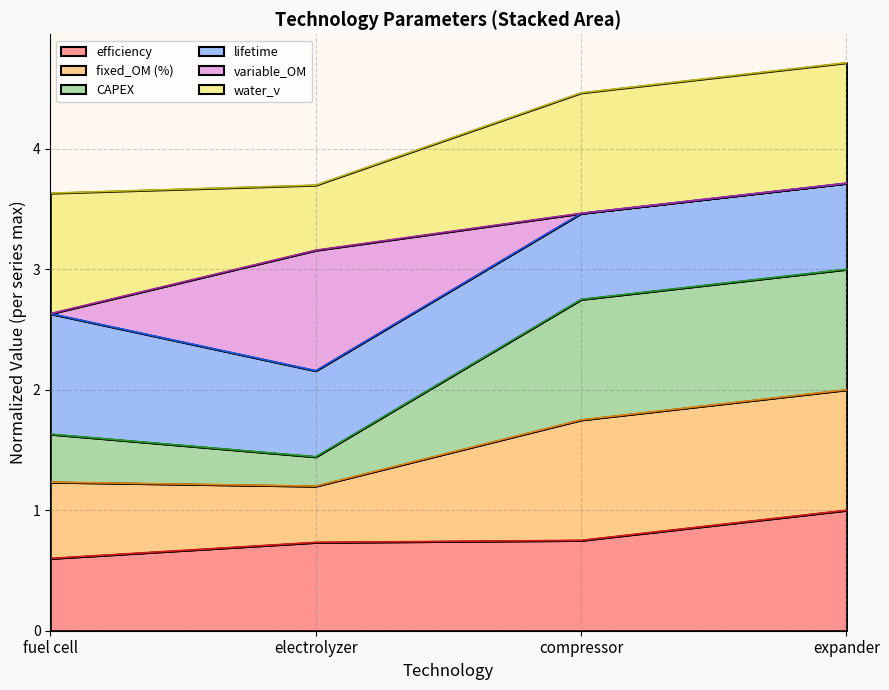

Is it true that fixed_OM (%) equals 0.7 at electrolyzer?

False